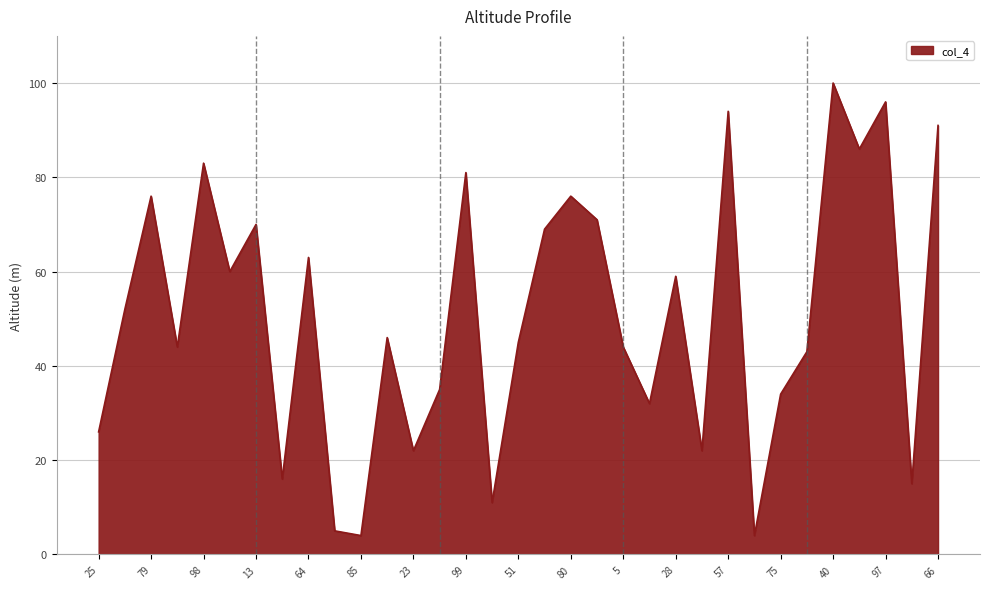

What is the minimum value shown in the chart?

4